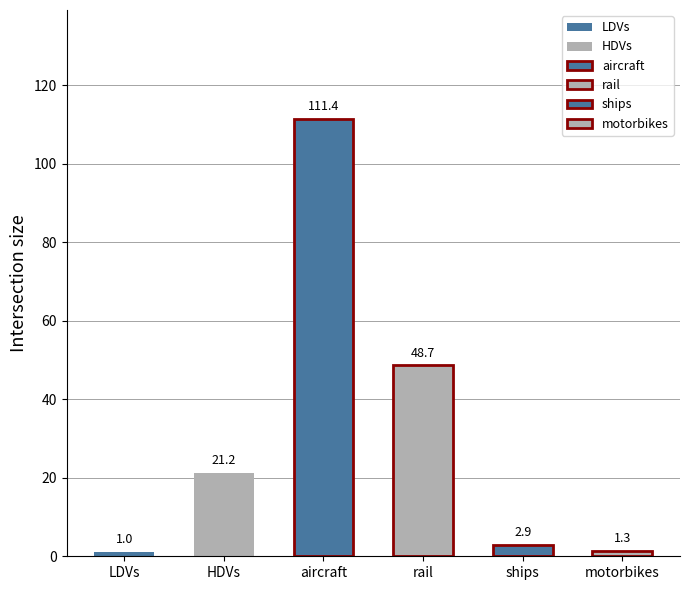

How many groups of bars are there?

6